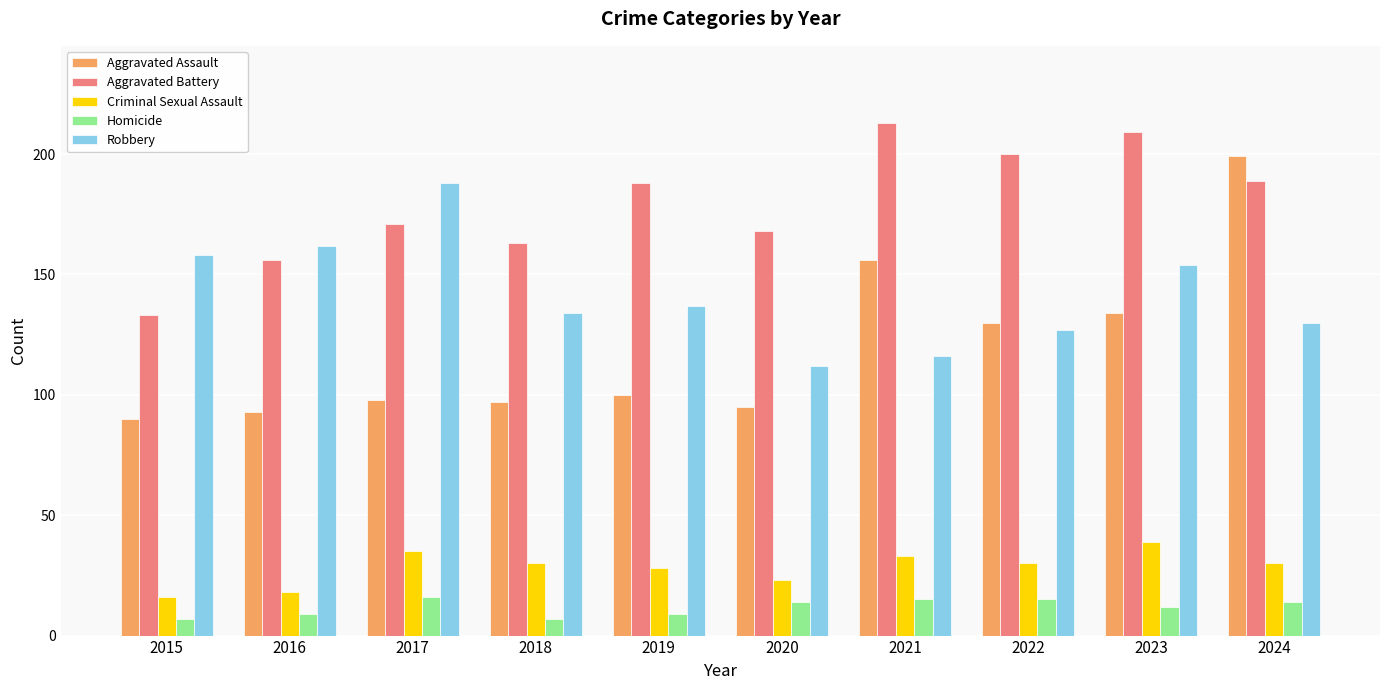

What are all the series names shown in the legend?

Aggravated Assault, Aggravated Battery, Criminal Sexual Assault, Homicide, Robbery